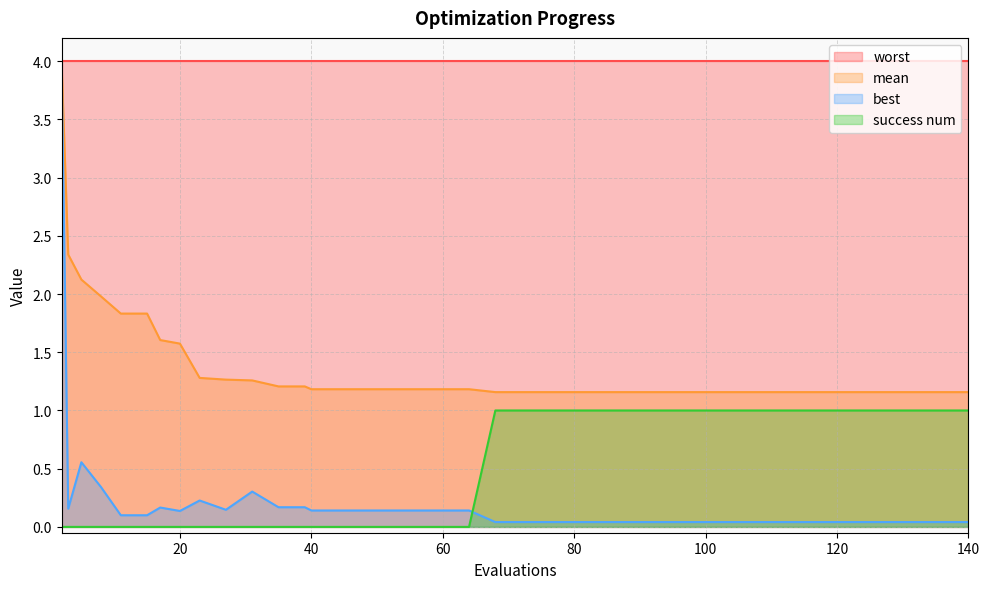

True or false: success num and best cross at least once.

True